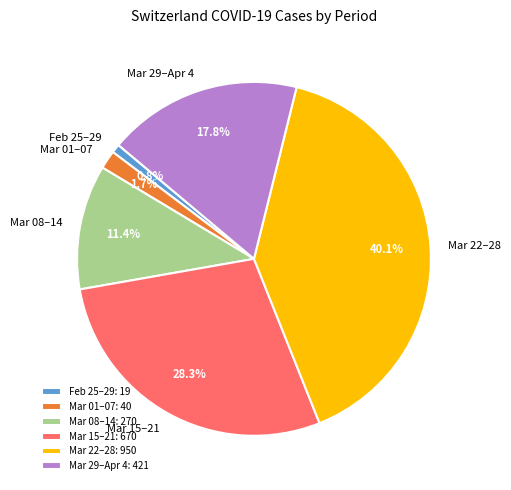

Does any single category account for the majority?

No